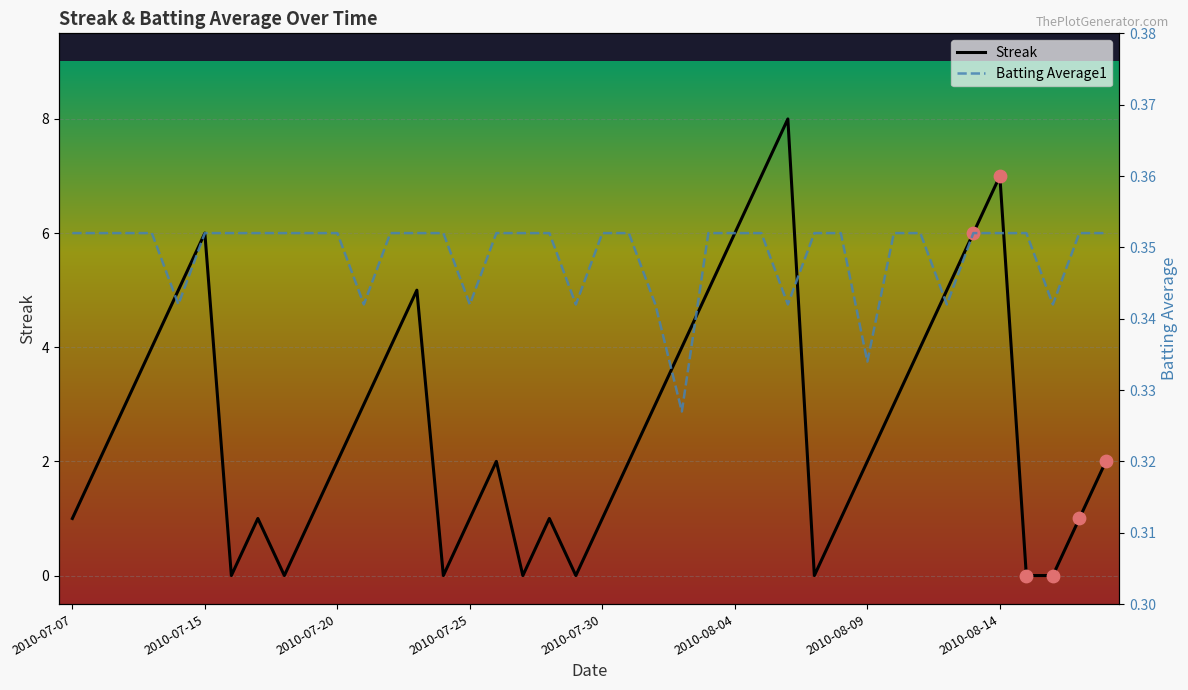

What is the total value across all series at 2010-07-27?

0.4